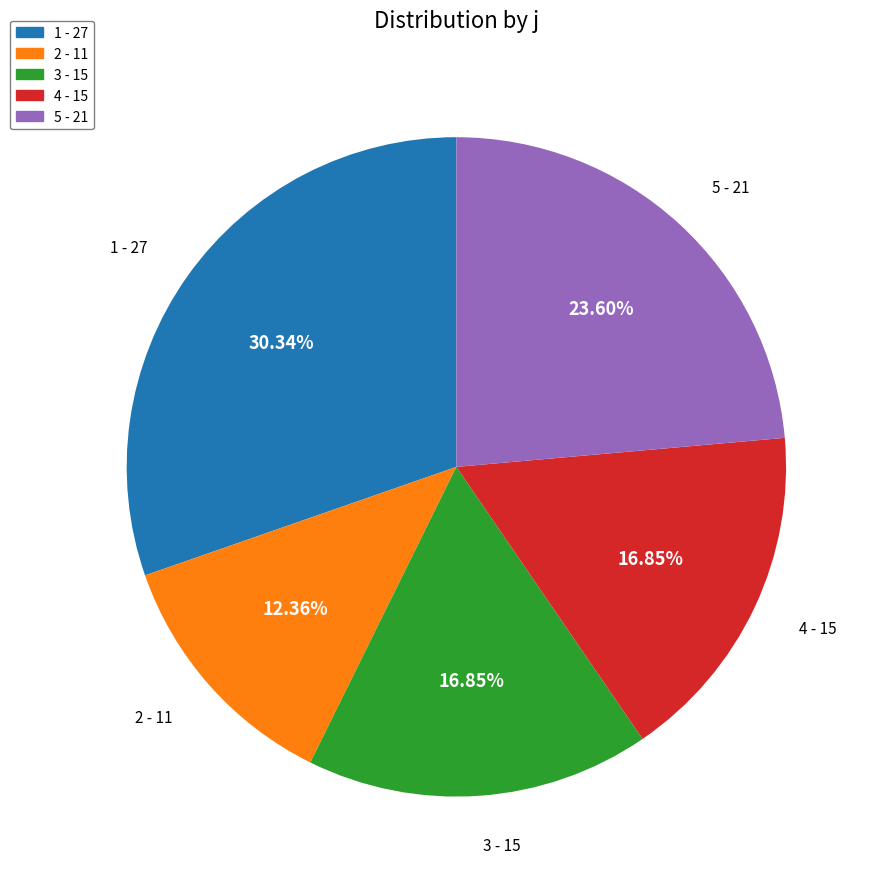

Do 1 and 5 together represent more than half of the pie?

Yes